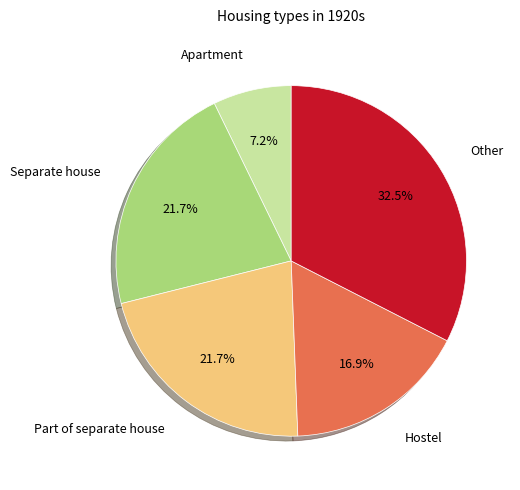

Is there a majority slice in this chart?

No